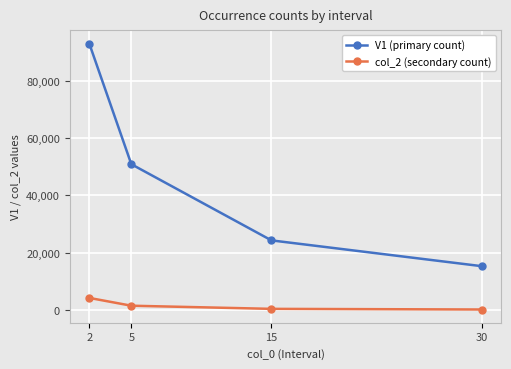

What are all the series names shown in the legend?

V1 (primary count), col_2 (secondary count)